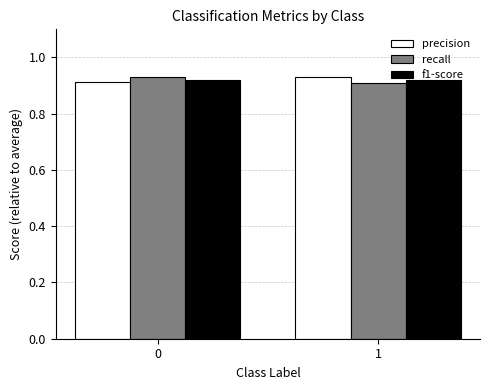

What is the total value across all series at 1?

2.8